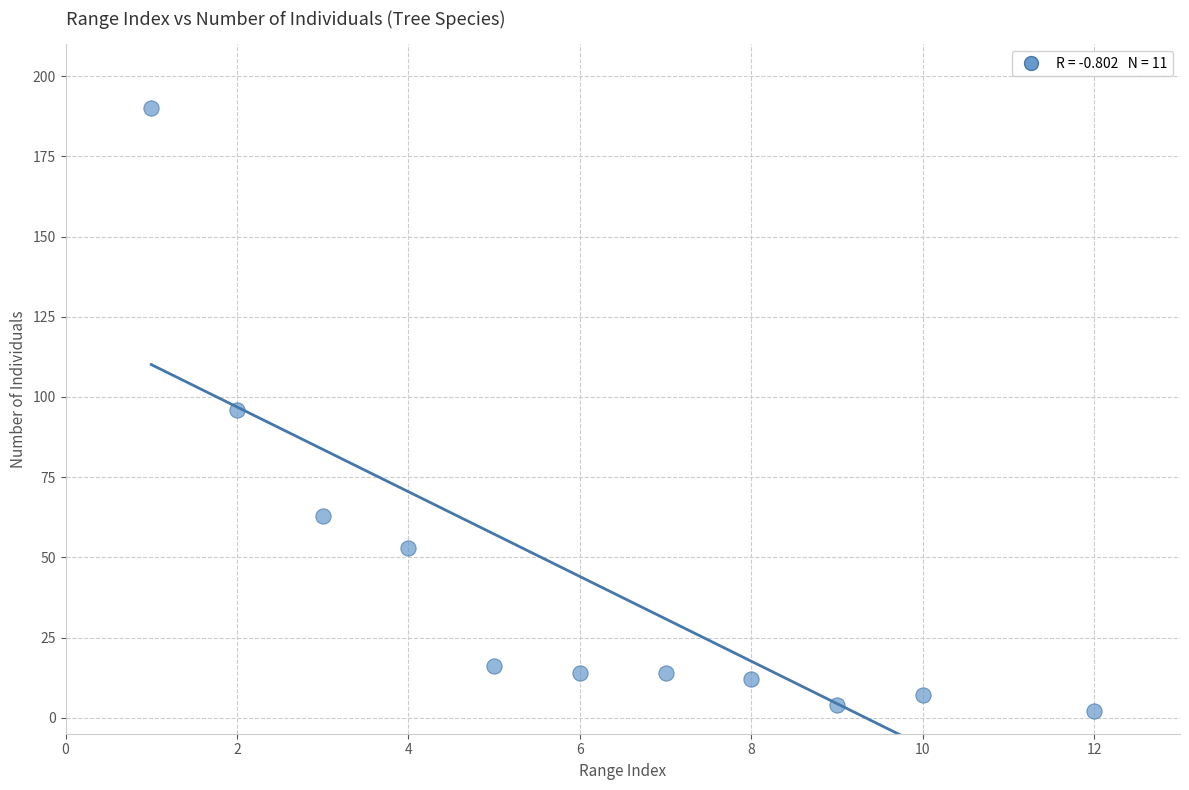

What is the average X value?

6